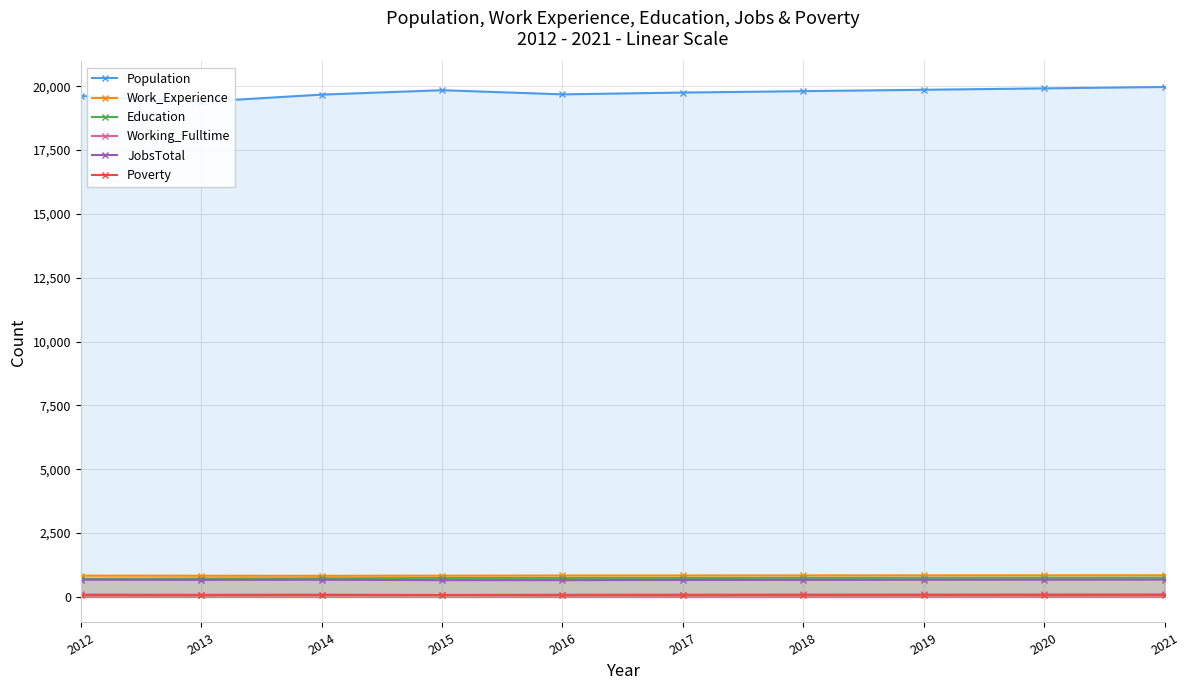

What is the value of the Poverty point at the 7th from the left?

68